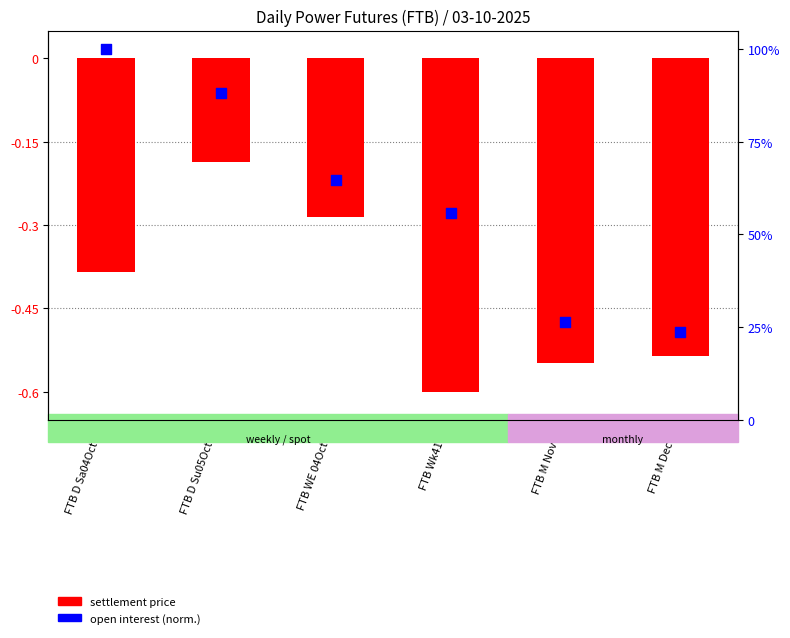

Is the value of settlement price (norm.) at FTB M Dec-25 greater than the value of open interest (norm.) at FTB M Nov-25?

No